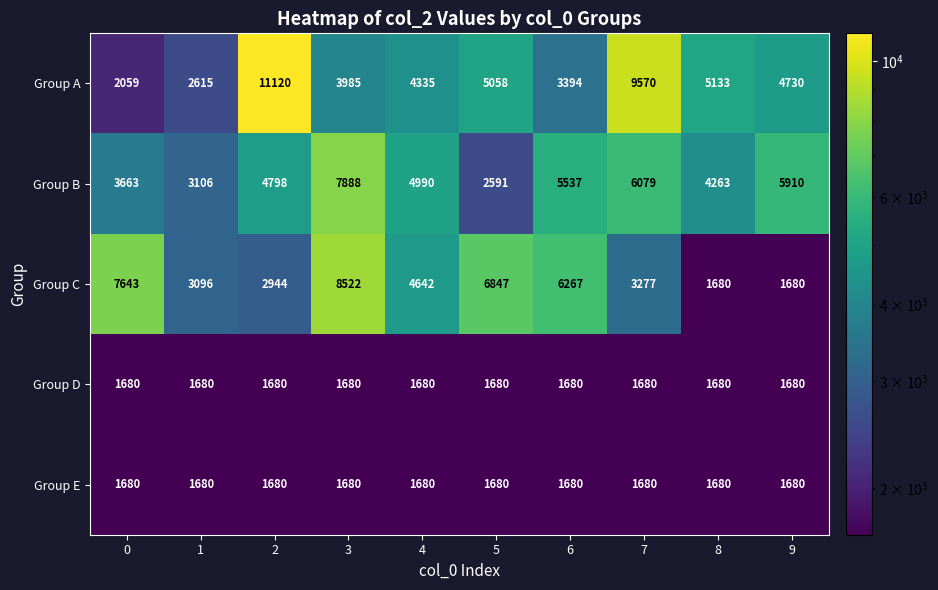

The value of Group D at 5 is 1680. True or false?

True